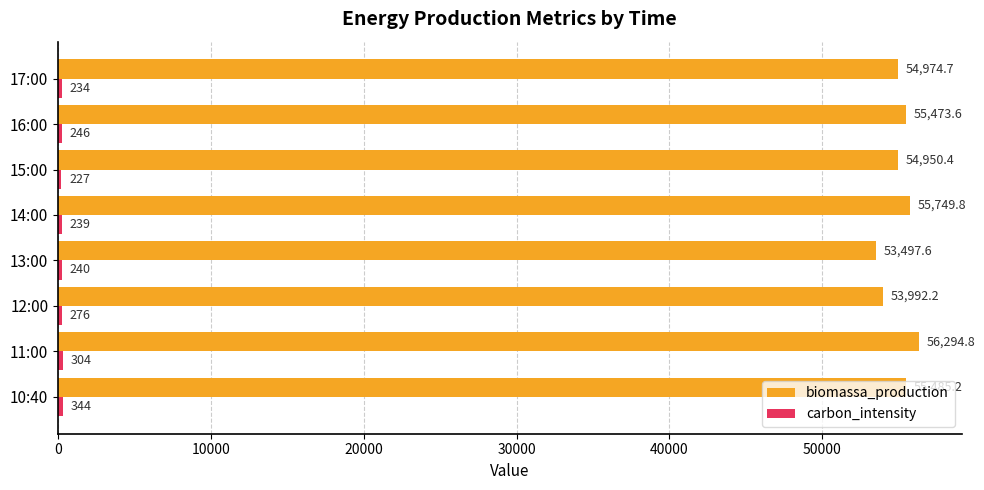

Which series has the largest total across all categories?

biomassa_production